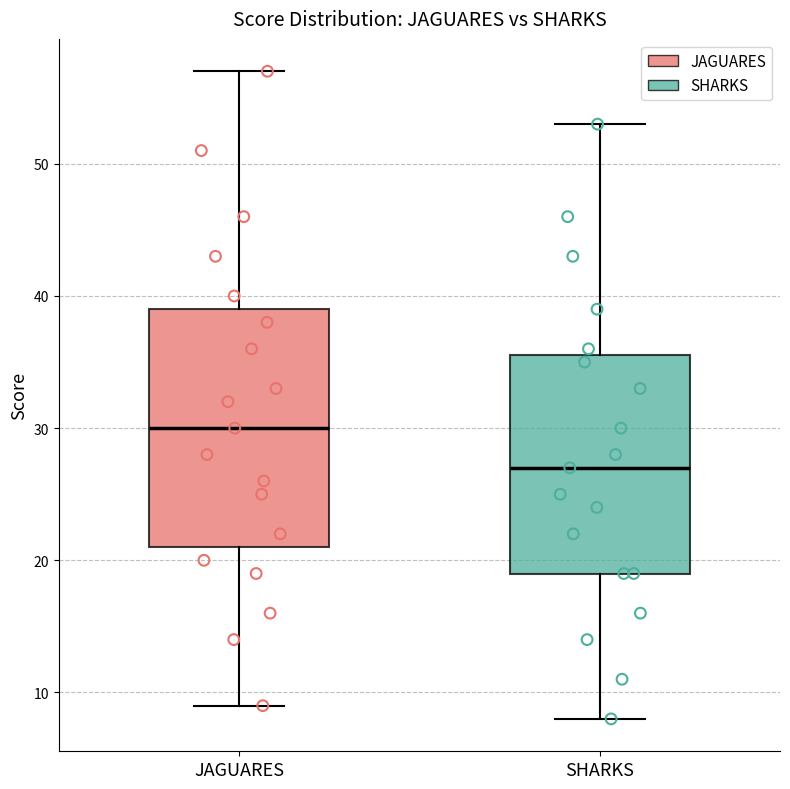

Which box is the tallest, from its lower edge to its upper edge?

JAGUARES